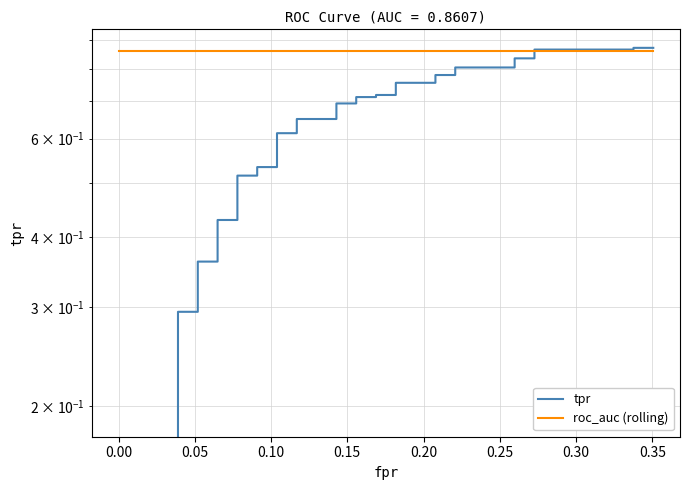

The roc_auc (rolling) series shows 0.4 at 27. True or false?

False